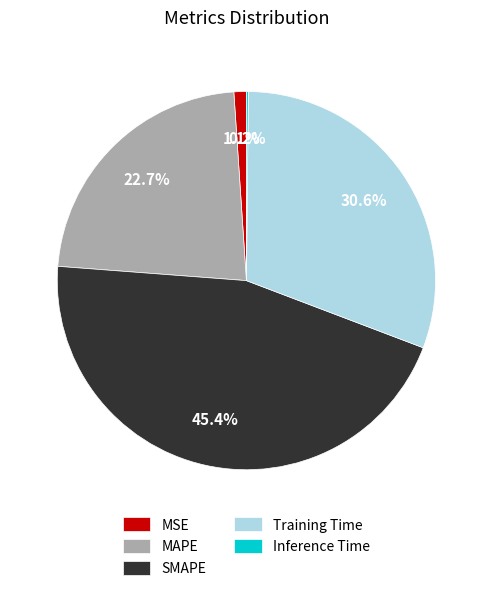

Is MSE the majority of the pie?

No